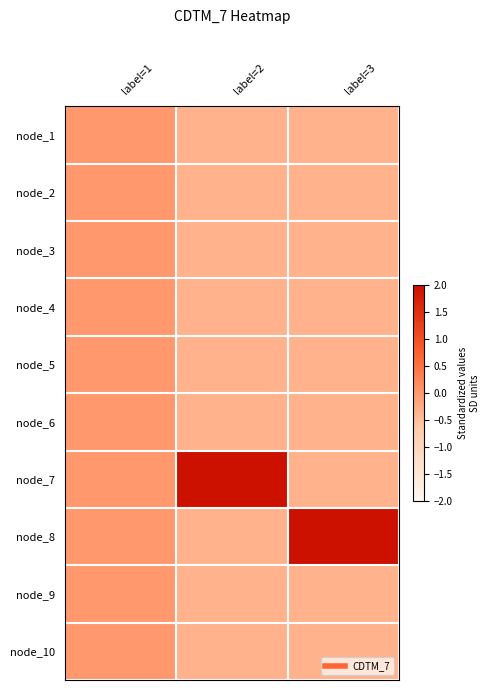

At which category does the chart reach its minimum across all series?

label=2